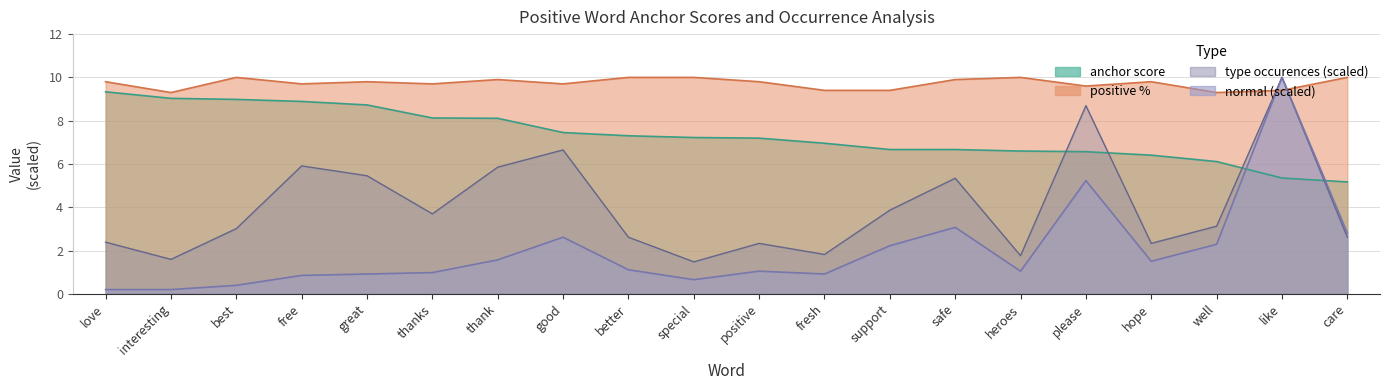

What is the label of the 14th point from the left?

safe